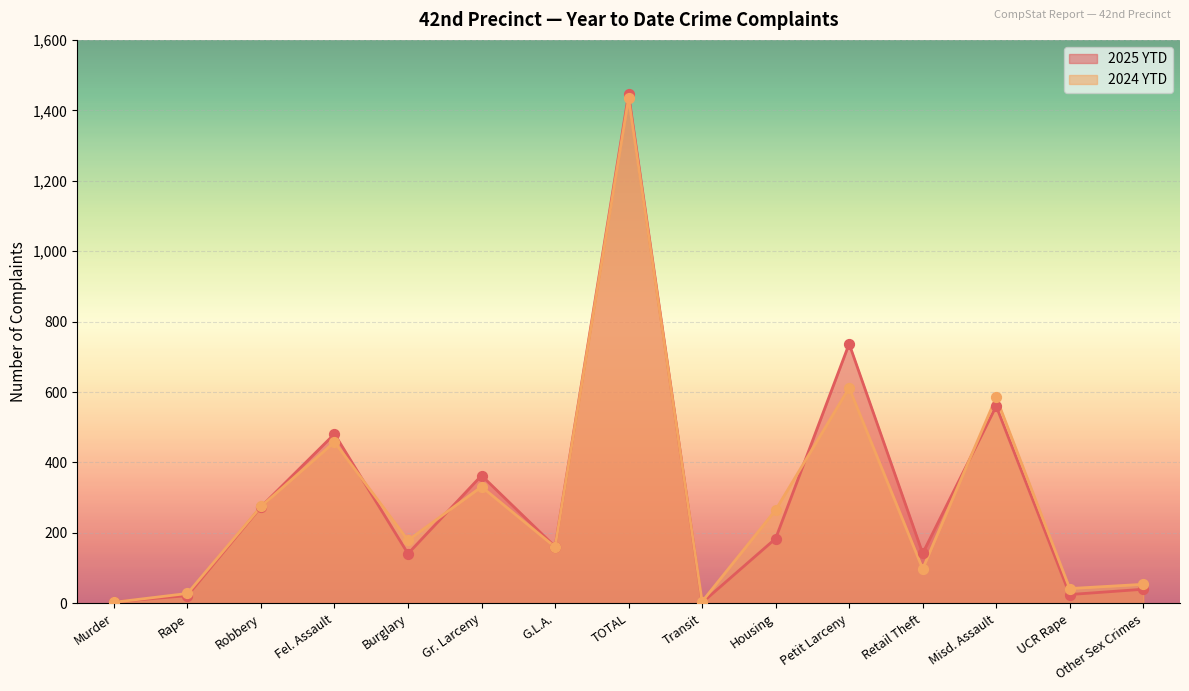

What is the total value across all series at UCR Rape?

67